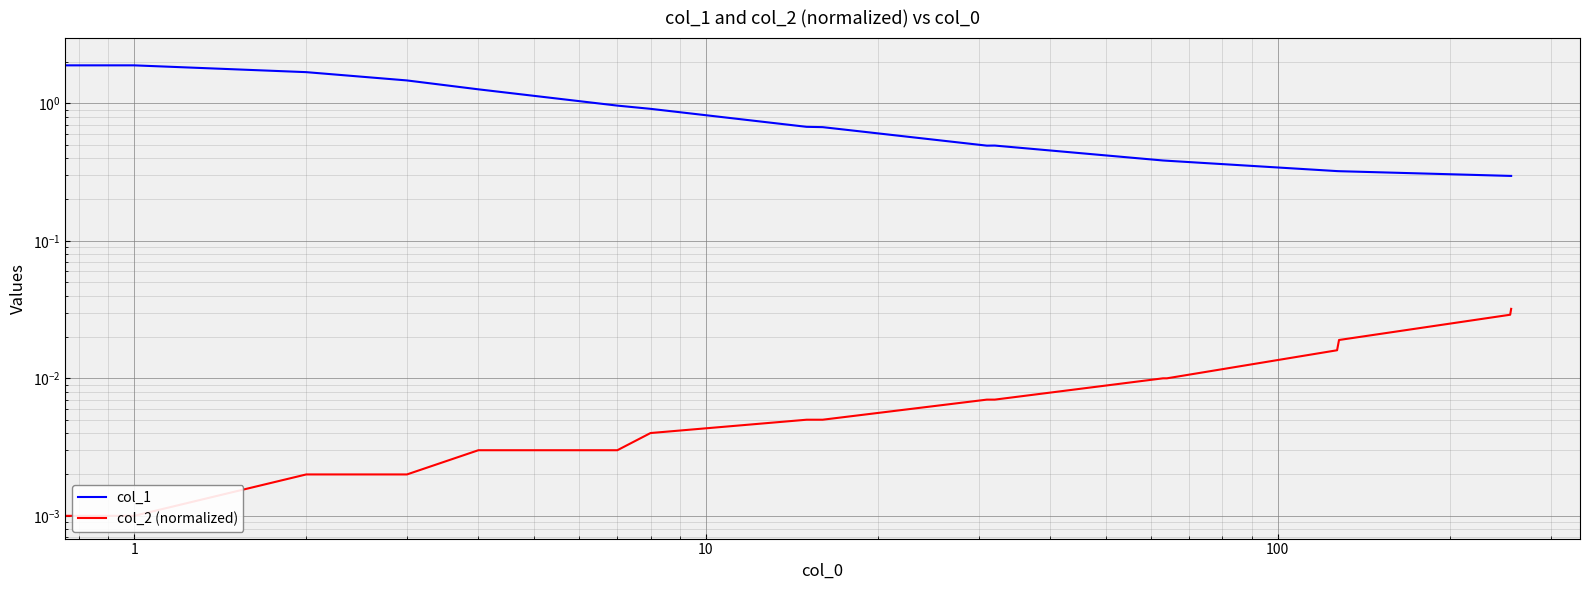

Between 10 and 9, which series saw the biggest shift?

col_1